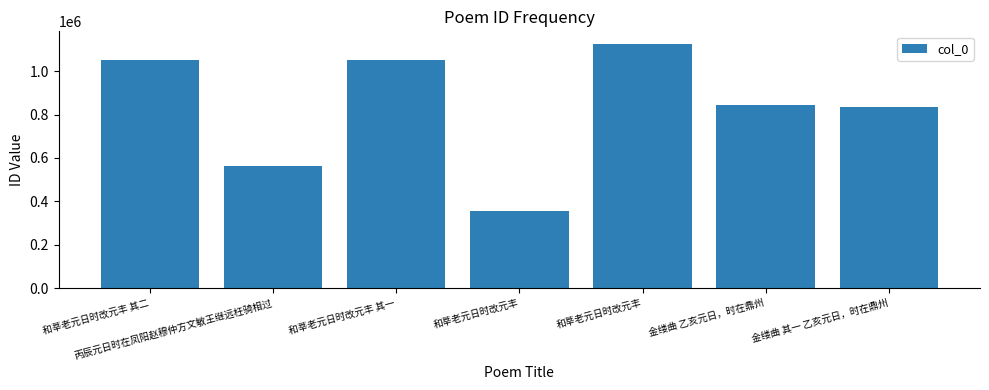

List the labels in order of value, smallest first.

和莘老元日时改元丰, 丙辰元日时在凤阳赵穆仲方文敏王继远枉骑相过, 金缕曲 其一 乙亥元日，时在鼎州, 金缕曲 乙亥元日，时在鼎州, 和莘老元日时改元丰 其一, 和莘老元日时改元丰 其二, 和莘老元日时改元丰